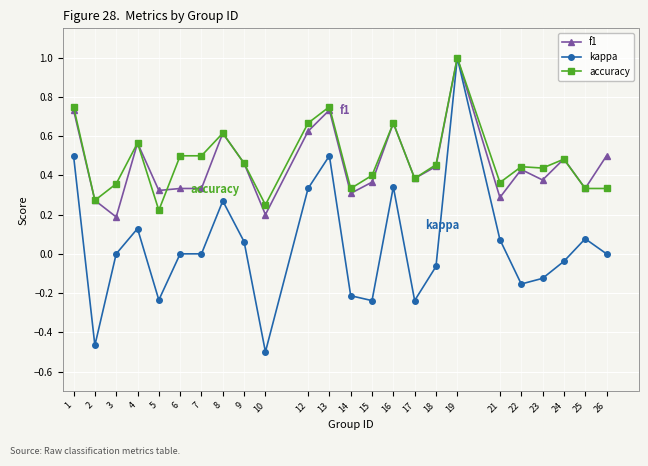

Which series has the widest spread of values?

kappa